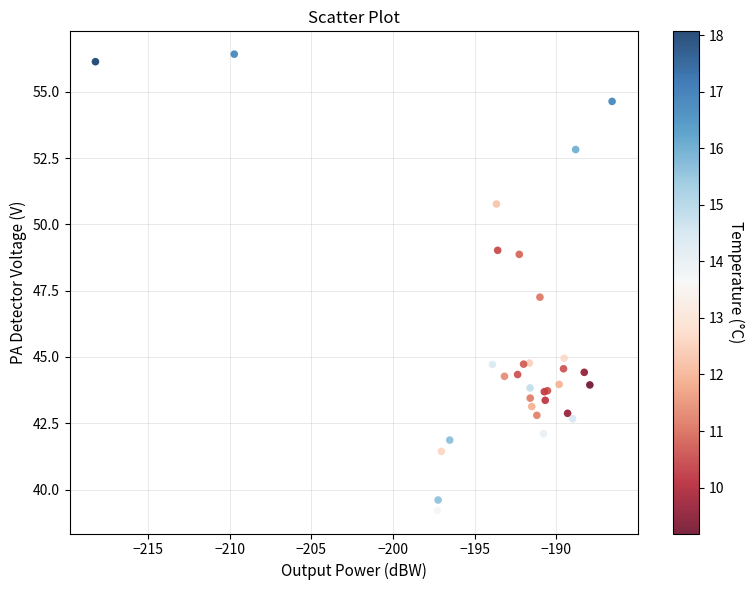

What Y value in the scatter plot is closest to 47?

47.3